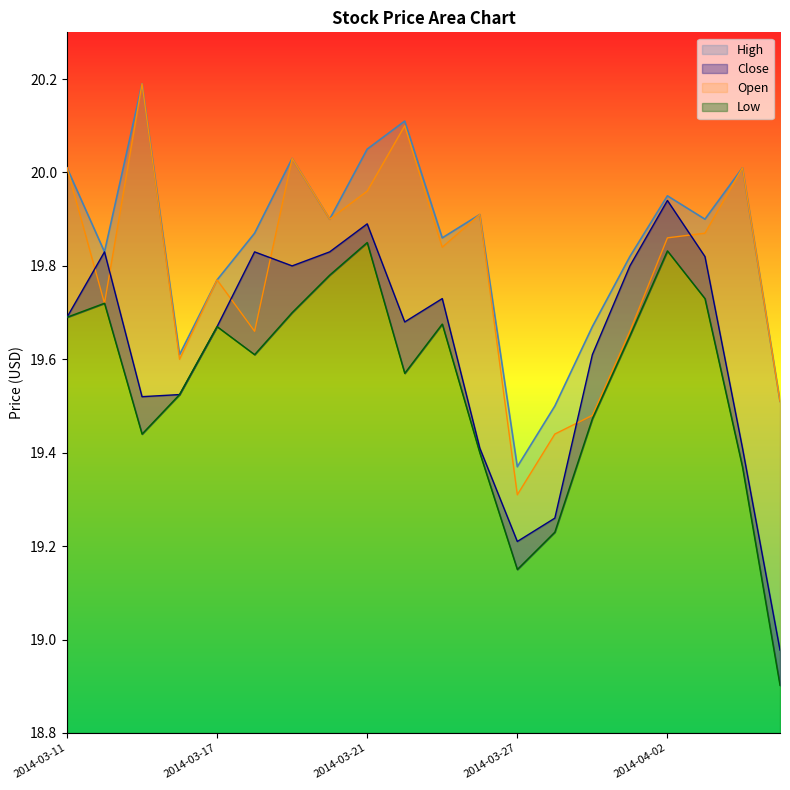

True or false: Low and Open cross at least once.

False